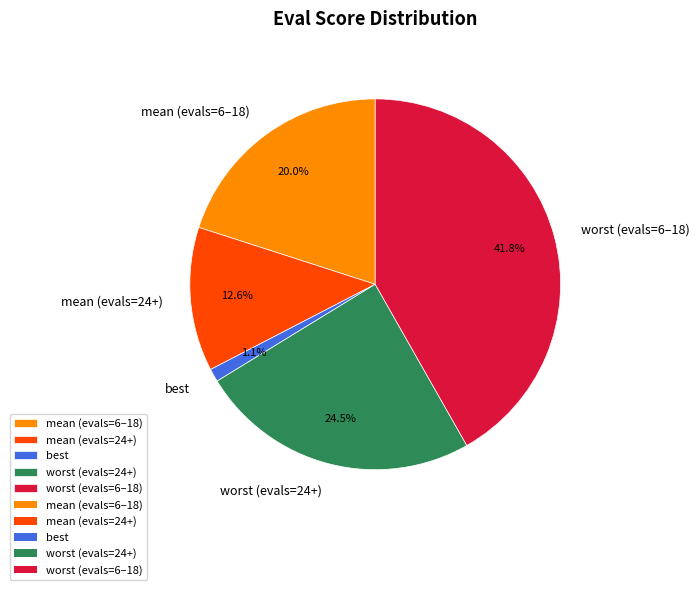

Which category has the smallest portion of the pie?

best